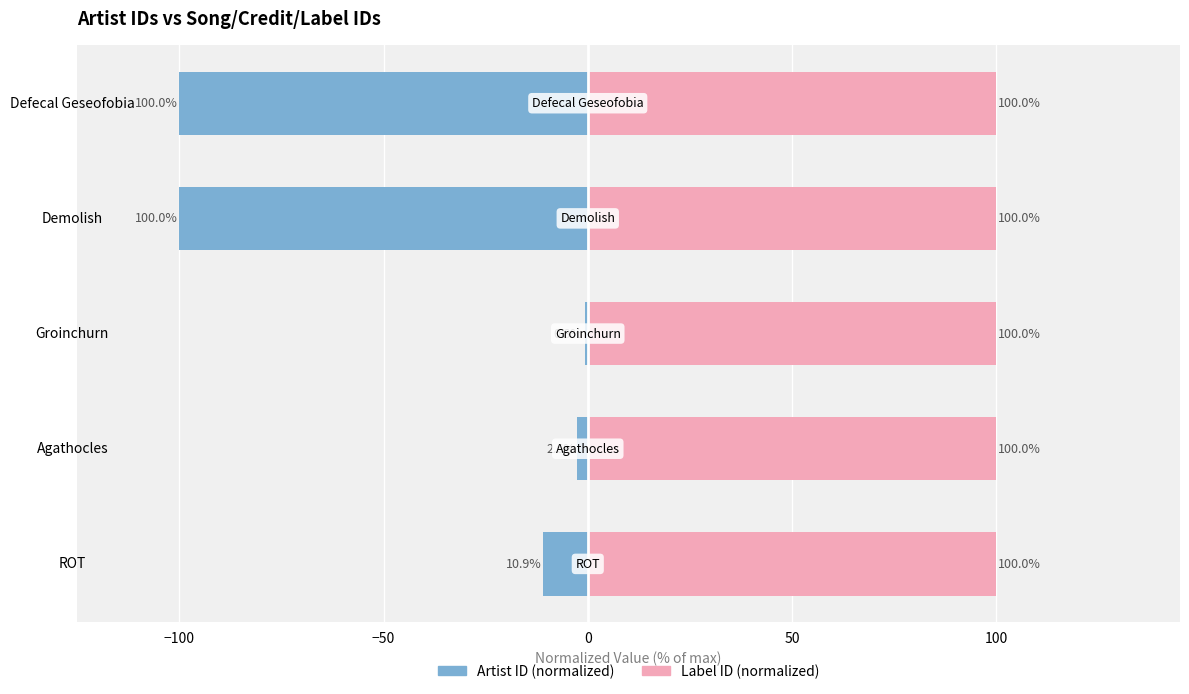

At how many categories does at least one series exceed -85?

5